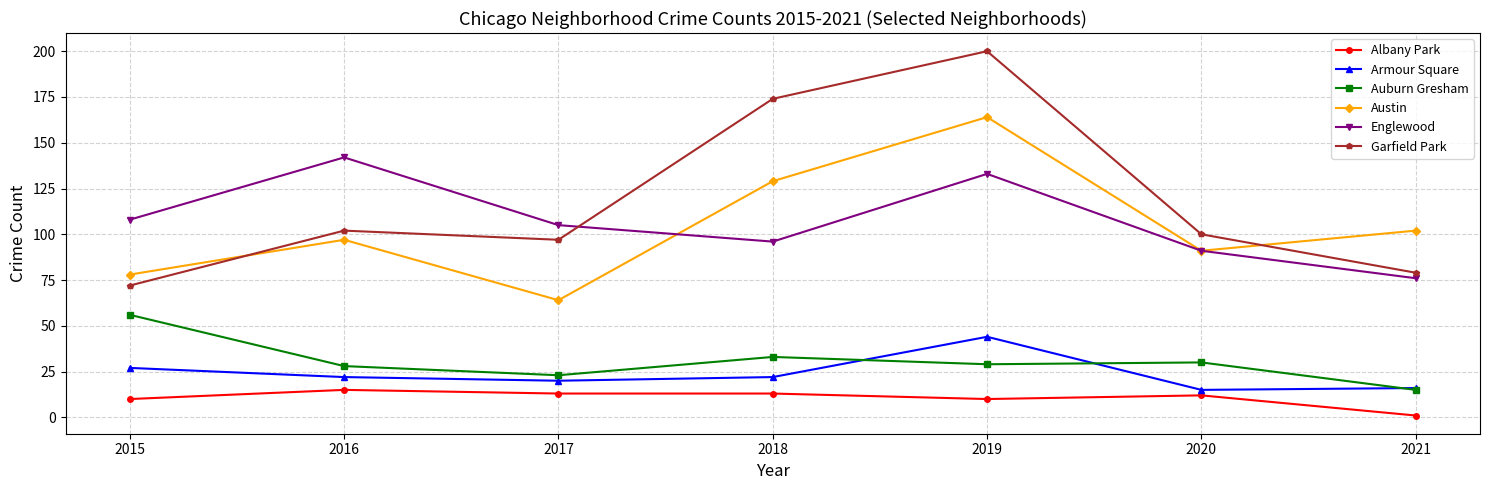

Is it true that Auburn Gresham equals 10 at 2020?

False